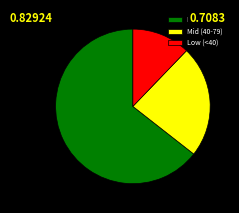

Is there any slice that represents more than half of the pie?

Yes